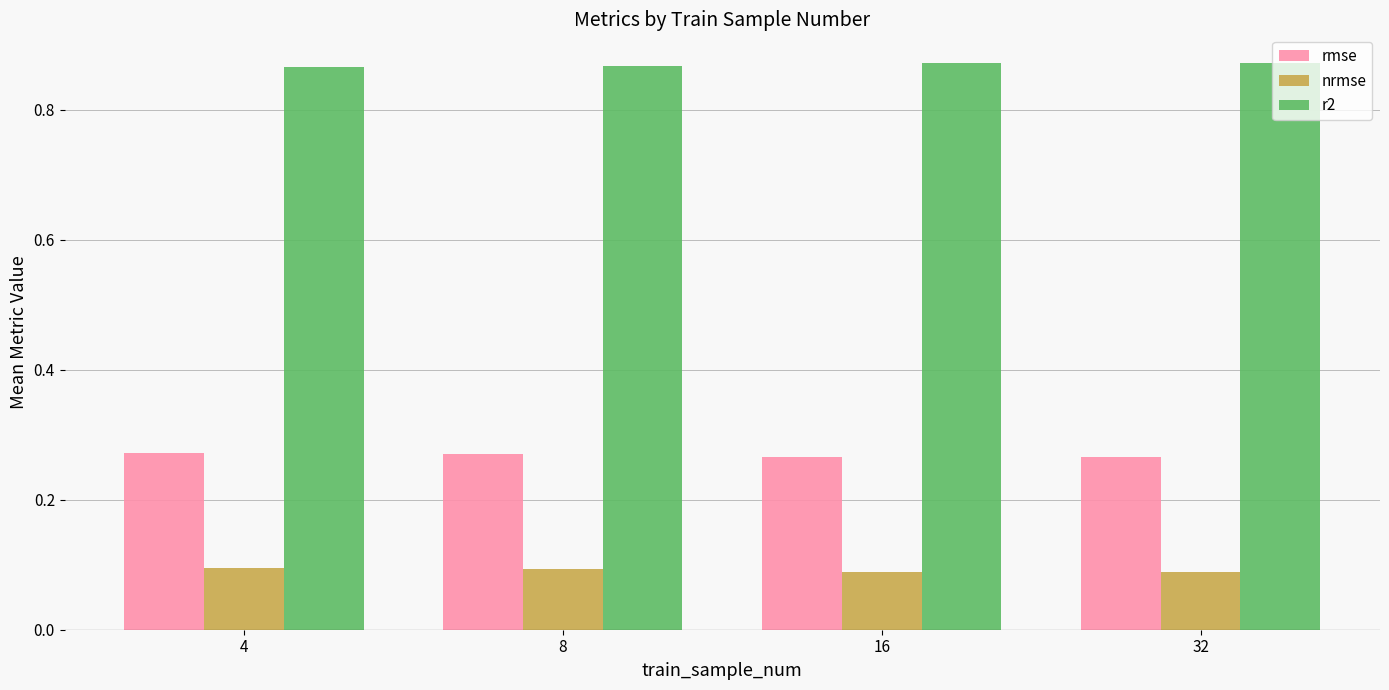

Rank the series at 16 from highest to lowest value.

r2, rmse, nrmse